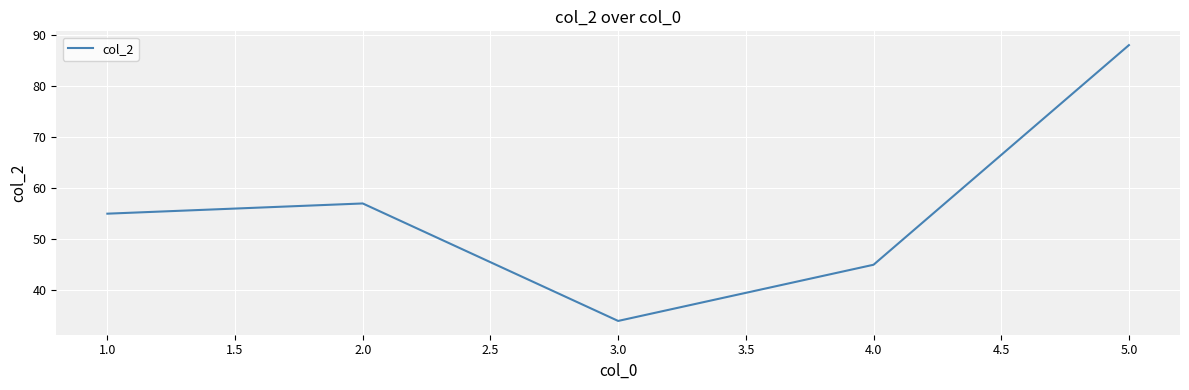

What is the smallest value displayed?

34